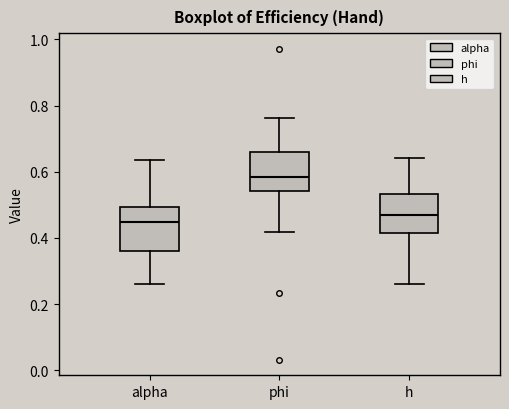

Which box's median line is the highest?

phi